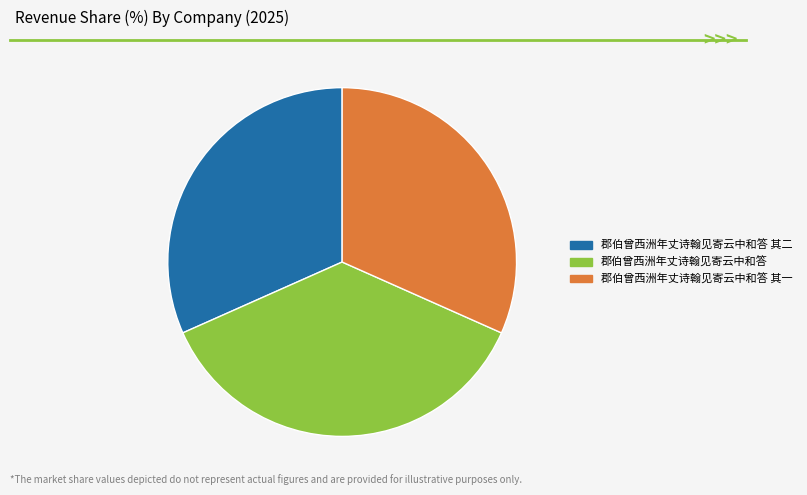

Combined, do 郡伯曾西洲年丈诗翰见寄云中和答 其一 and 郡伯曾西洲年丈诗翰见寄云中和答 其二 account for over 50%?

Yes